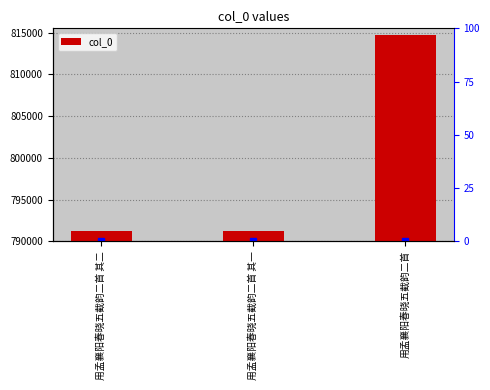

List the labels in order of value, largest first.

用孟襄阳春晓五截韵二首, 用孟襄阳春晓五截韵二首 其二, 用孟襄阳春晓五截韵二首 其一